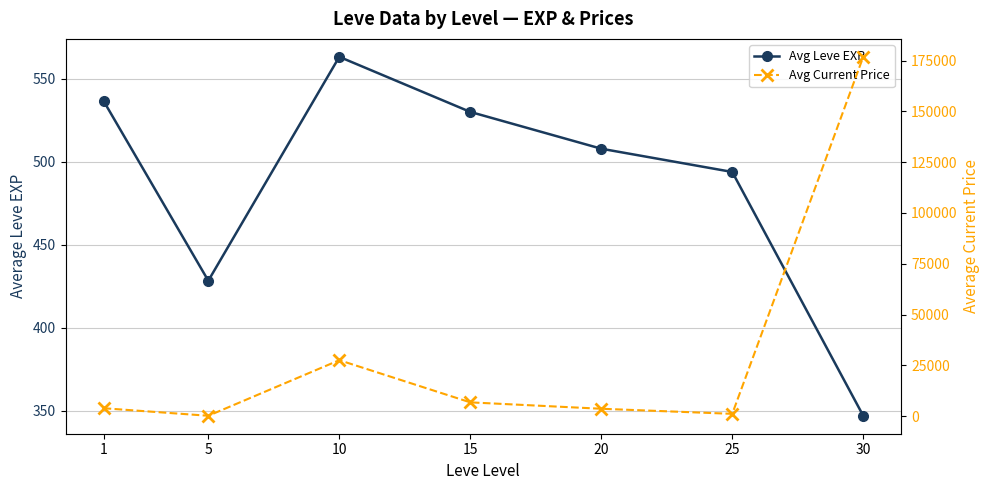

At which label does Avg Current Price first exceed 3886?

1